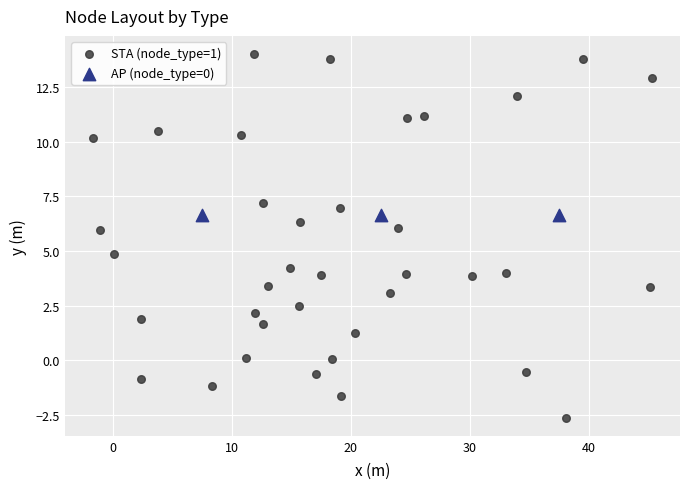

Which series contains the lowest Y value?

STA (node_type=1)